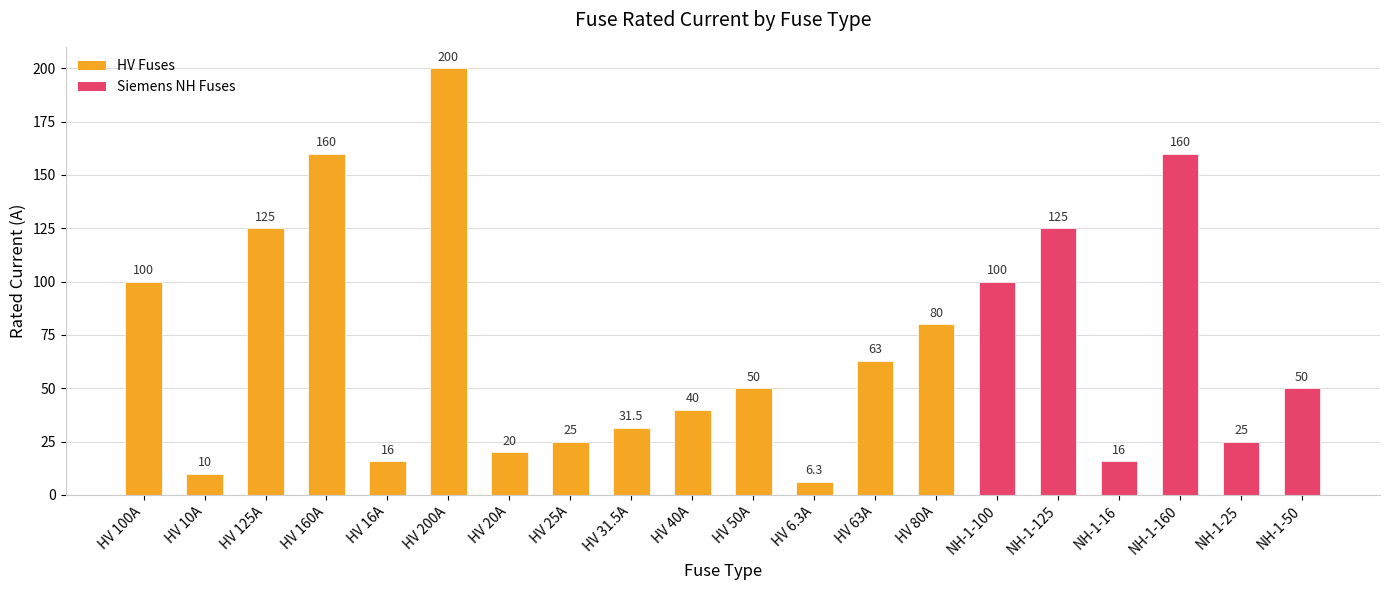

What is the approximate value at HV 63A?

63.0